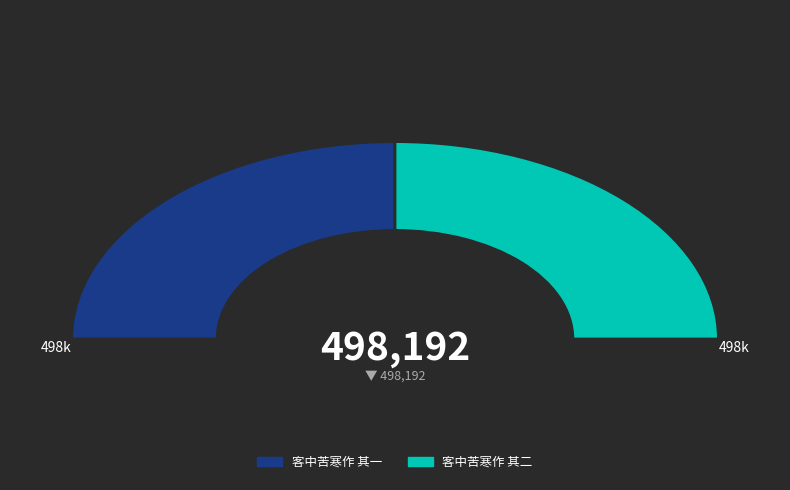

What percentage is the 客中苦寒作 其二 slice, to the nearest percent?

50%